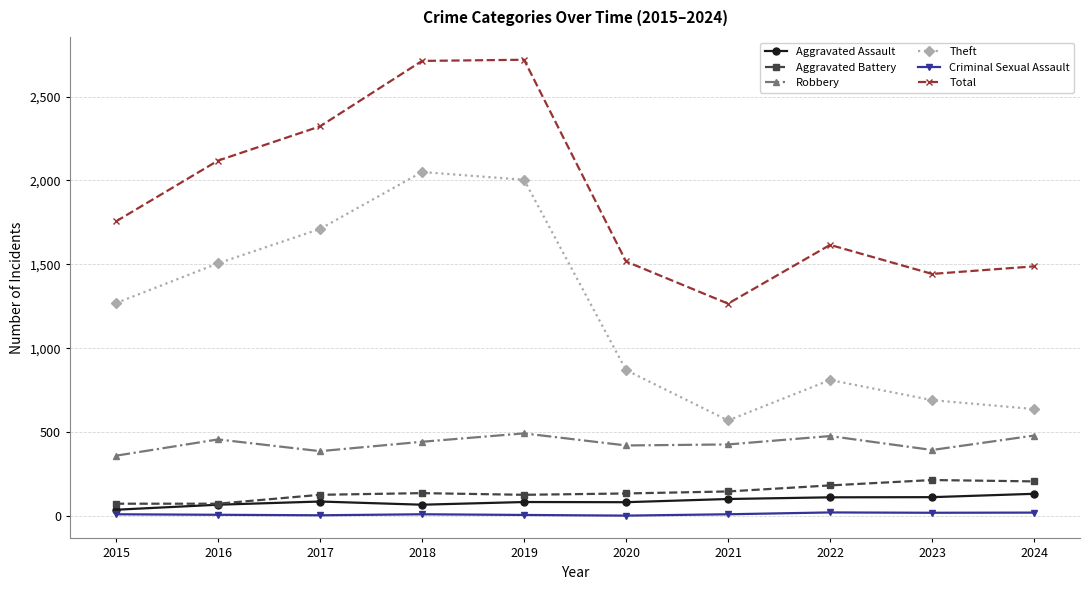

True or false: Total and Theft cross at least once.

False